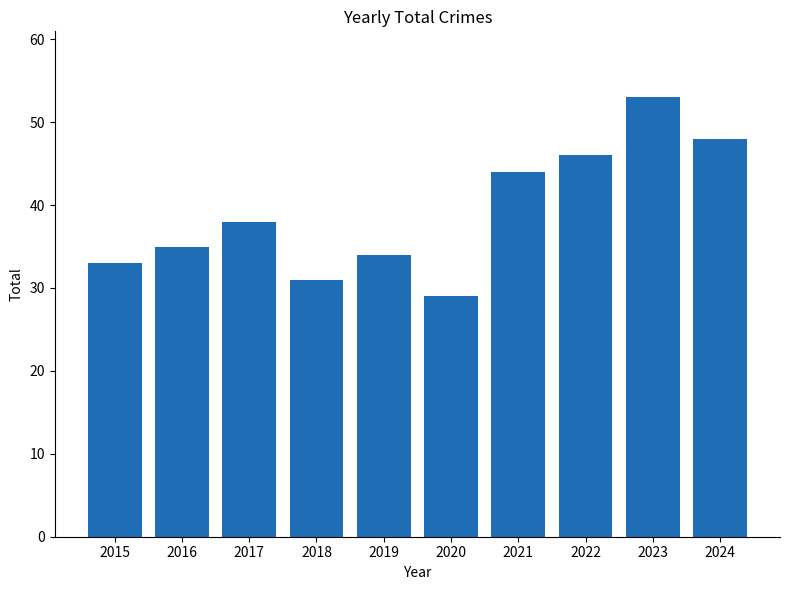

What is the value of the 2nd bar from the left?

35